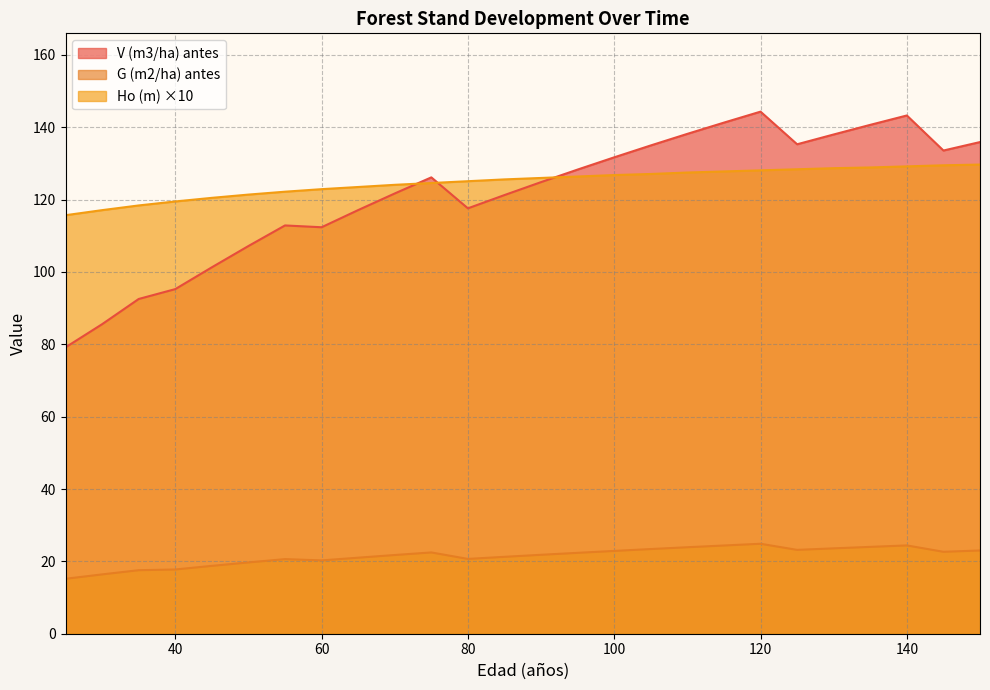

Rank the series by their maximum value, from highest to lowest.

V (m3/ha) antes, Ho (m) ×10, G (m2/ha) antes